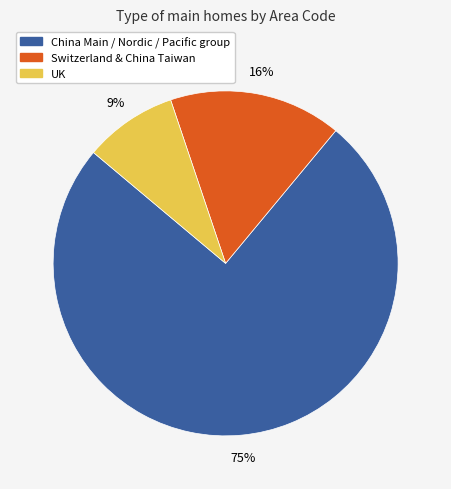

To the nearest percent, what portion does Switzerland & China Taiwan represent?

16%